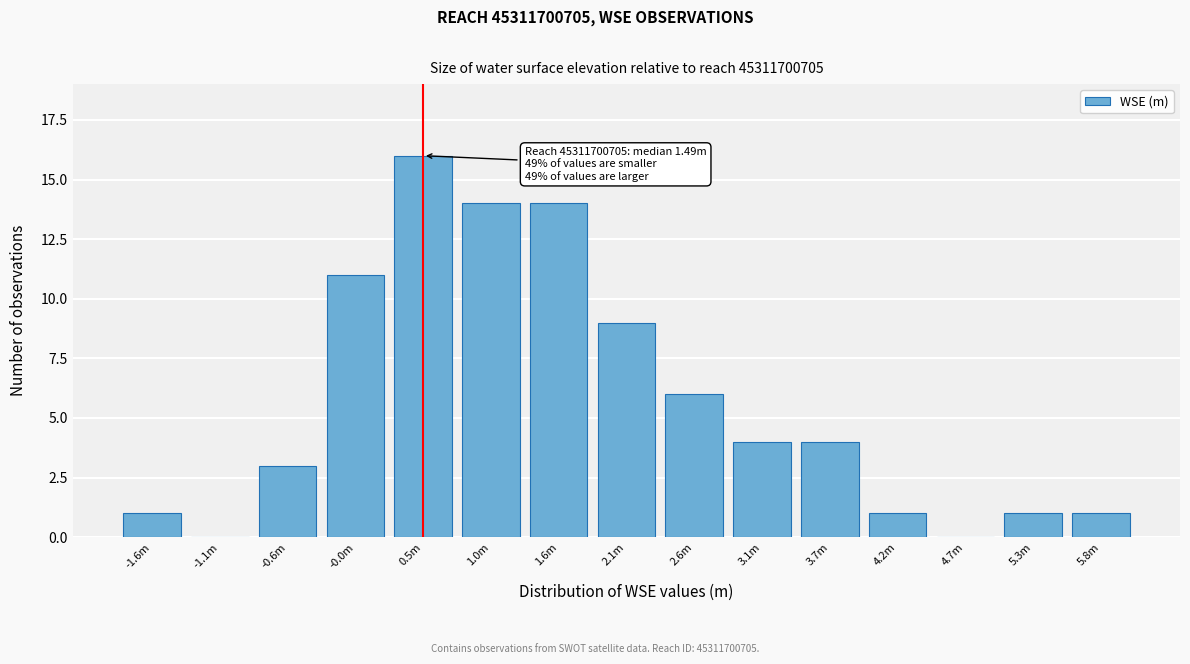

Reading left to right, list all the values displayed in this chart.

-1.6m=1	-1.1m=0	-0.6m=3	-0.0m=11	0.5m=16	1.0m=14	1.6m=14	2.1m=9	2.6m=6	3.1m=4	3.7m=4	4.2m=1	4.7m=0	5.3m=1	5.8m=1